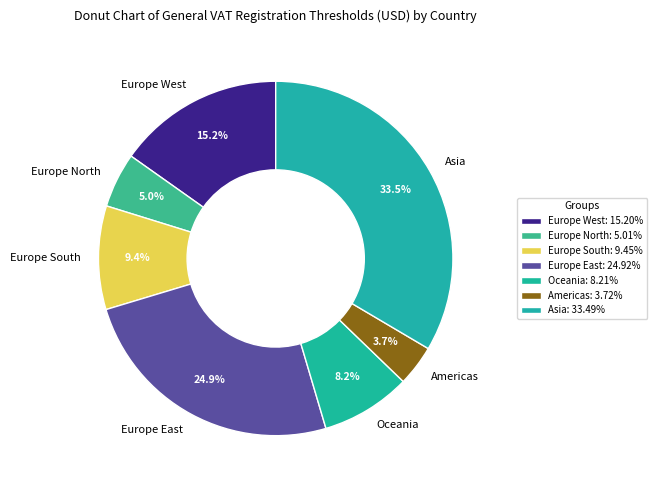

What is the total percentage of Asia and Europe West?

48.7%